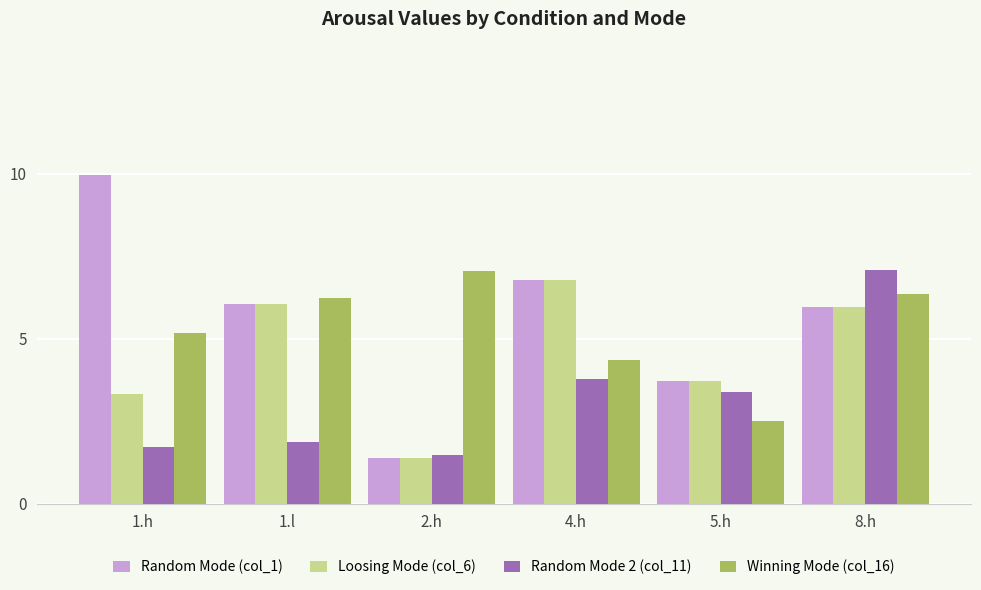

Is the value of Loosing Mode (col_6) at 4.h greater than the value of Random Mode 2 (col_11) at 8.h?

No